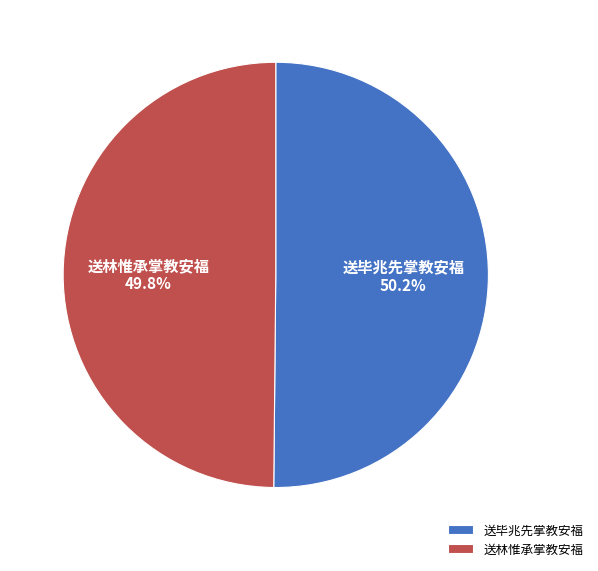

Count the number of slices in the pie.

2